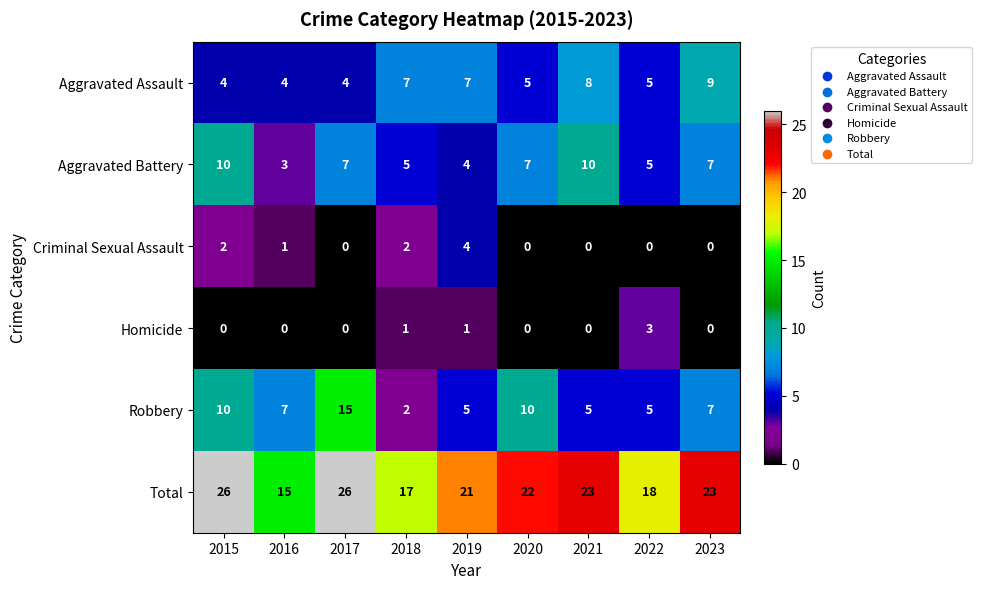

Read the Robbery value at 2020.

10